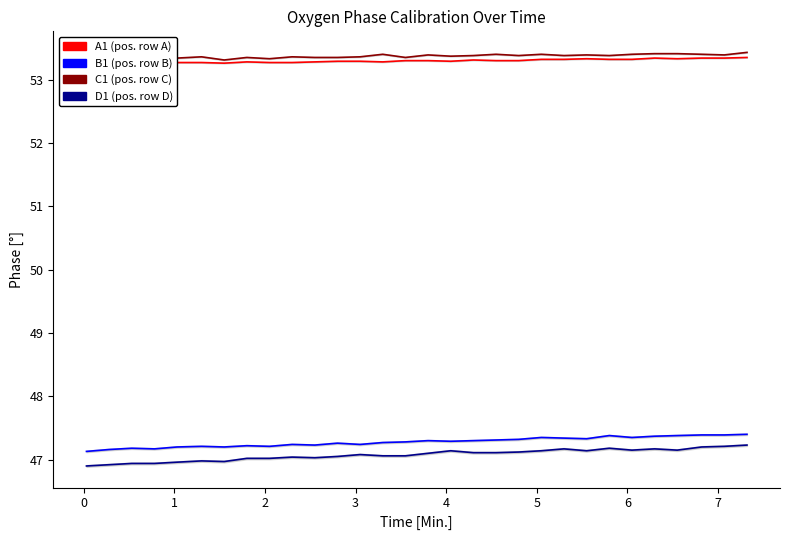

How many values in the D1 series exceed 47?

23